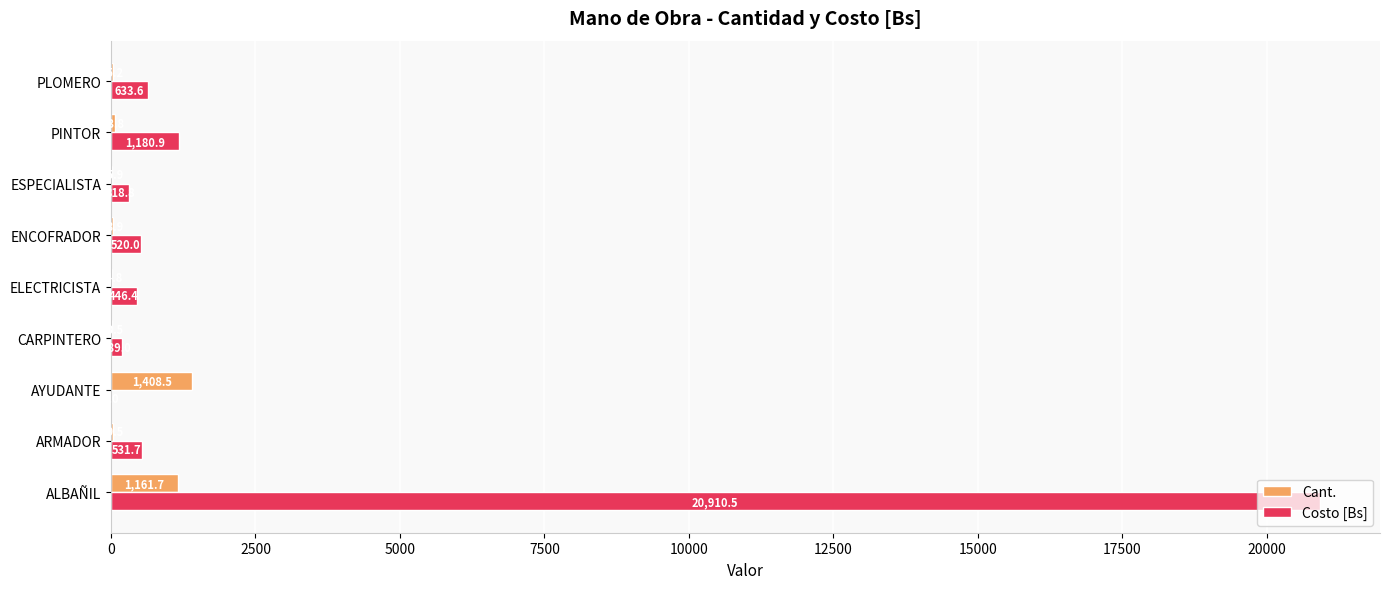

Which series has the largest total across all categories?

Costo [Bs]